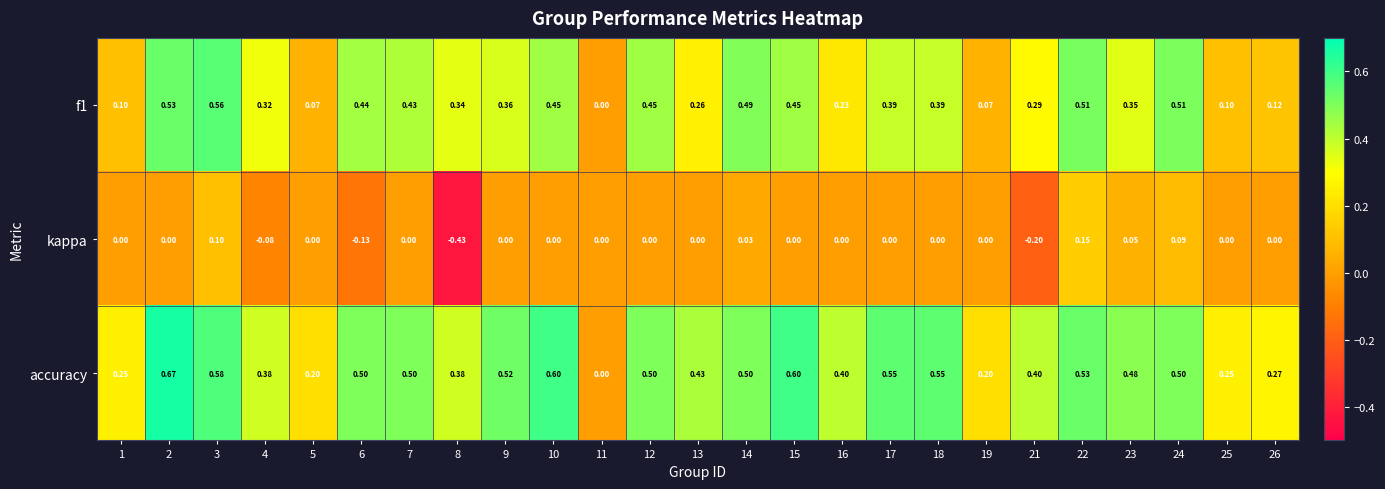

Which series has the largest range (max minus min)?

accuracy